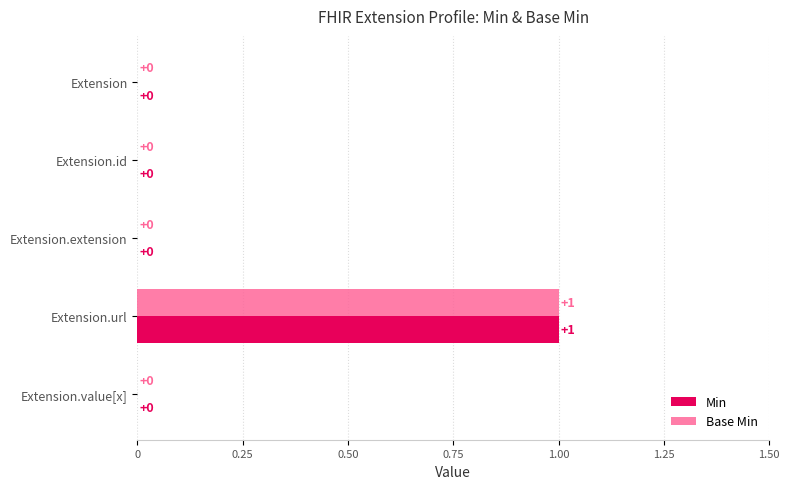

Is it true that Min equals 0 at Extension.id?

True